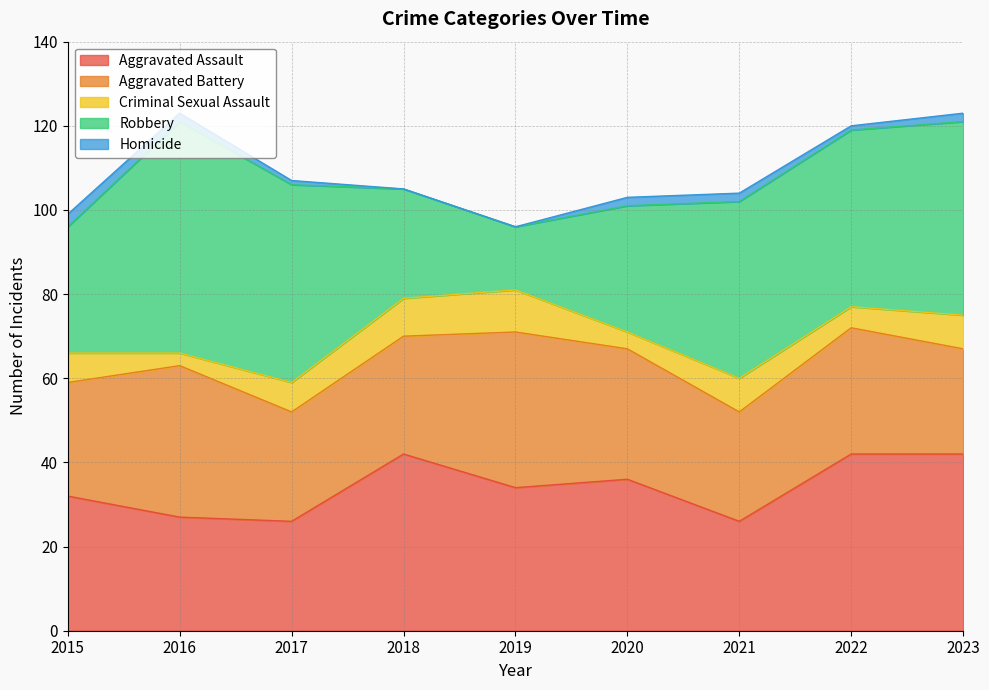

How many data points in Robbery are above 42?

3